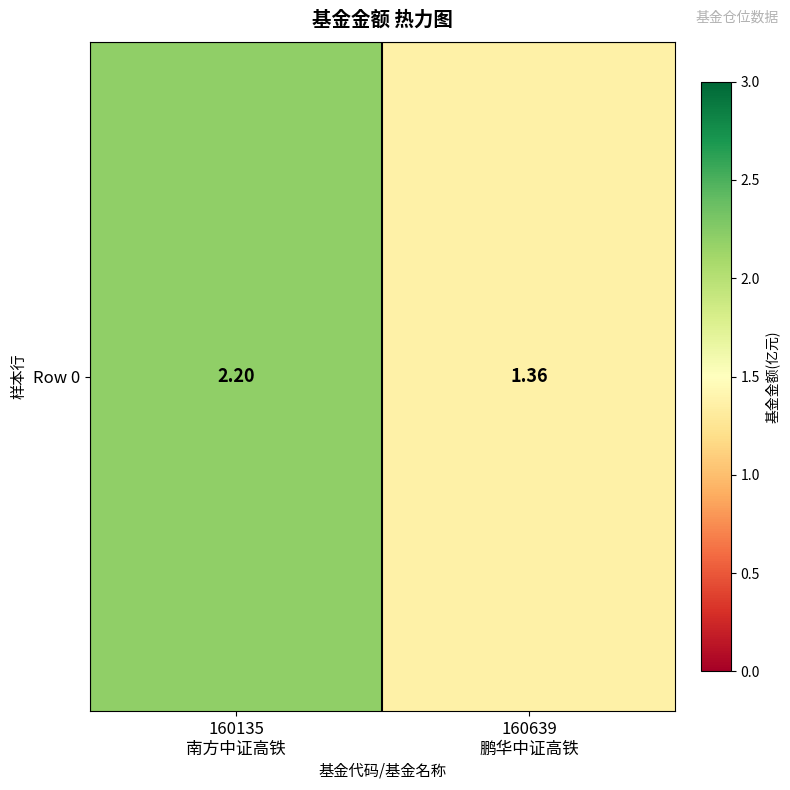

At which label does the data first exceed 2?

160135
南方中证高铁